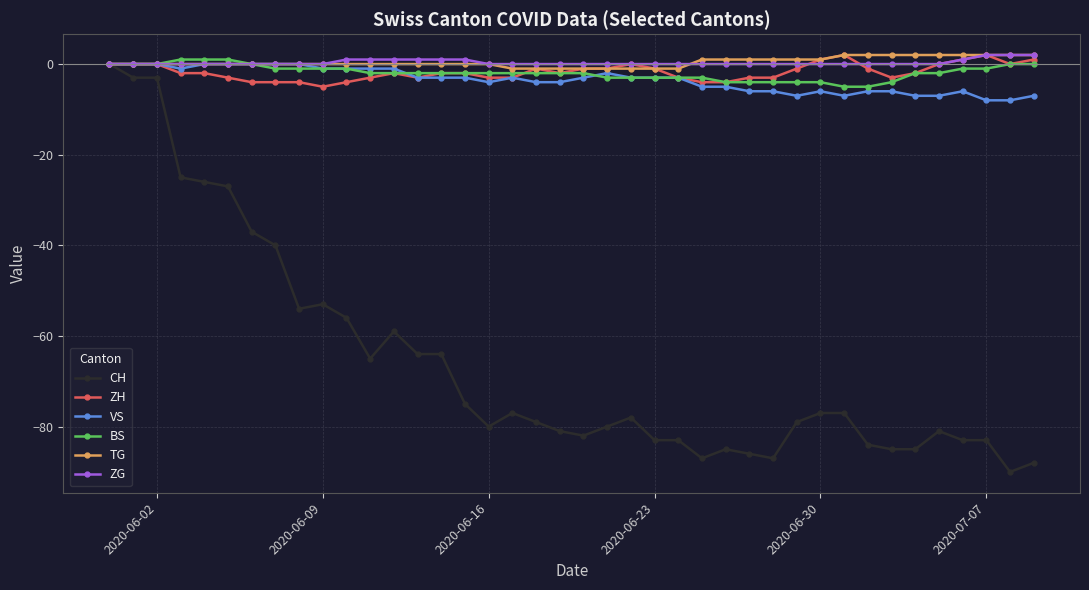

How many series are shown in this chart?

6